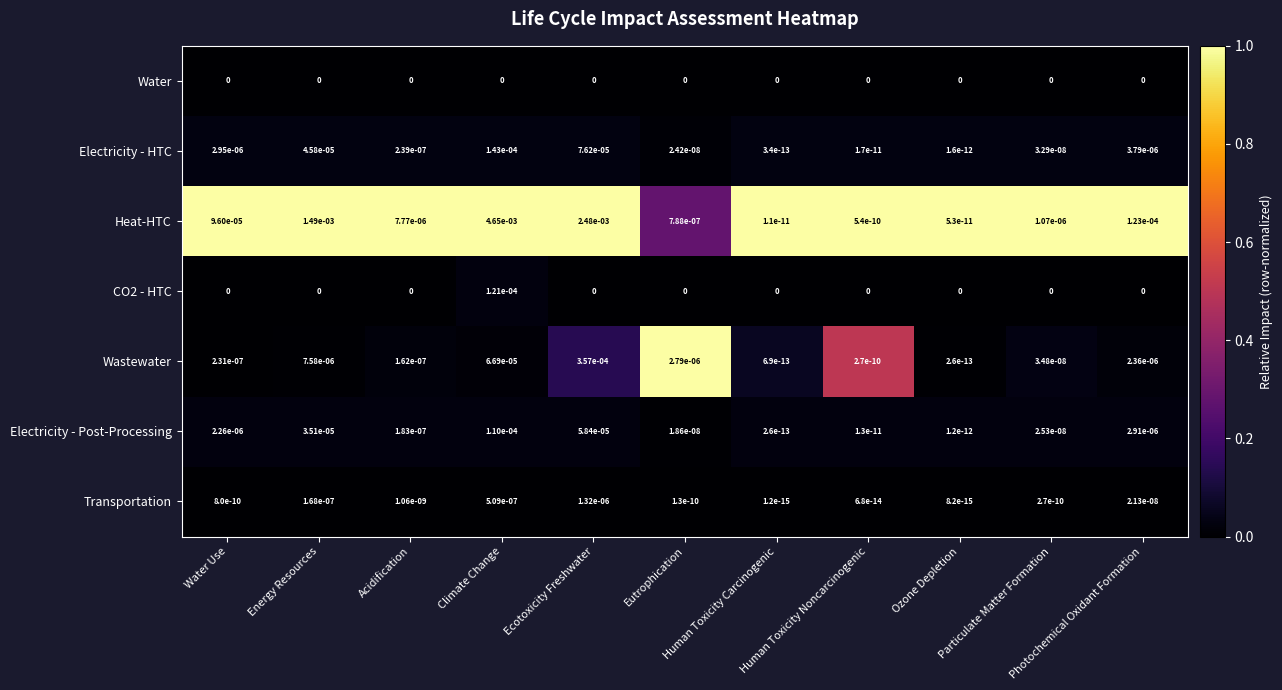

At how many categories does at least one series exceed 0?

11